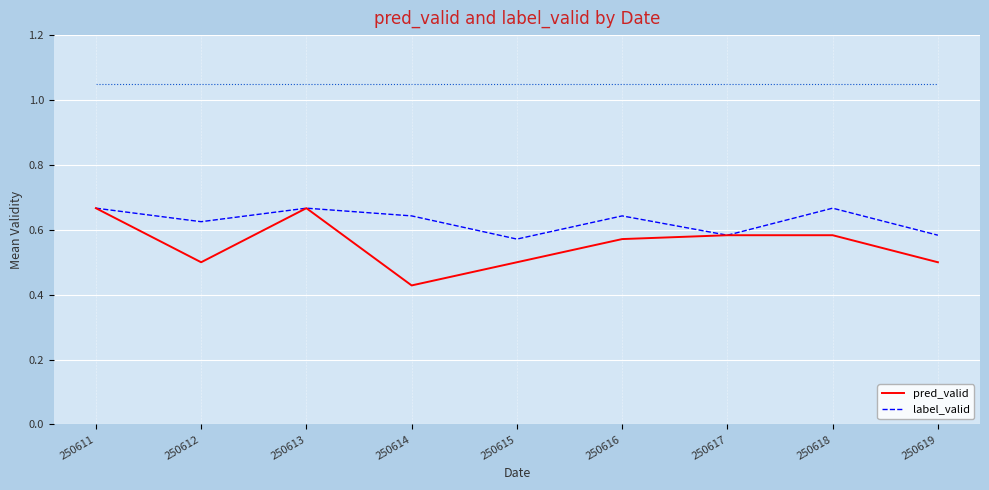

Where is the first local maximum for pred_valid?

250613